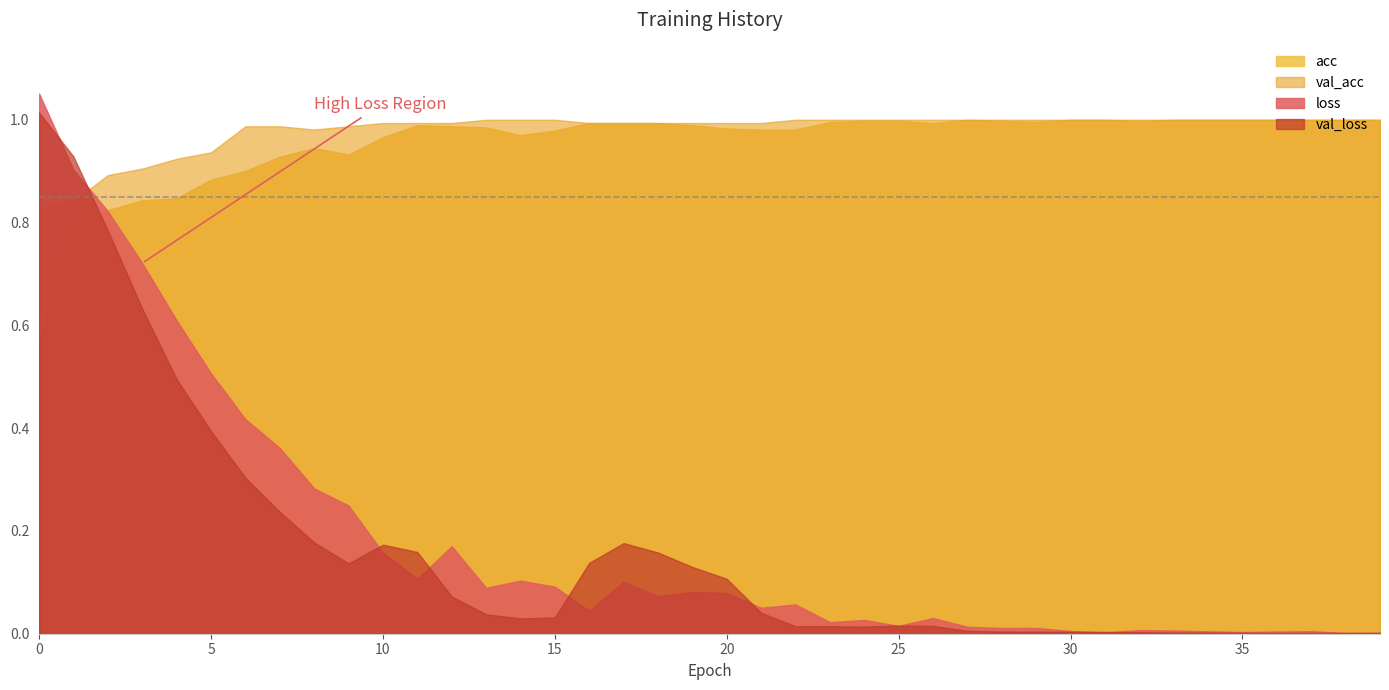

What are all the series names shown in the legend?

acc, val_acc, loss, val_loss